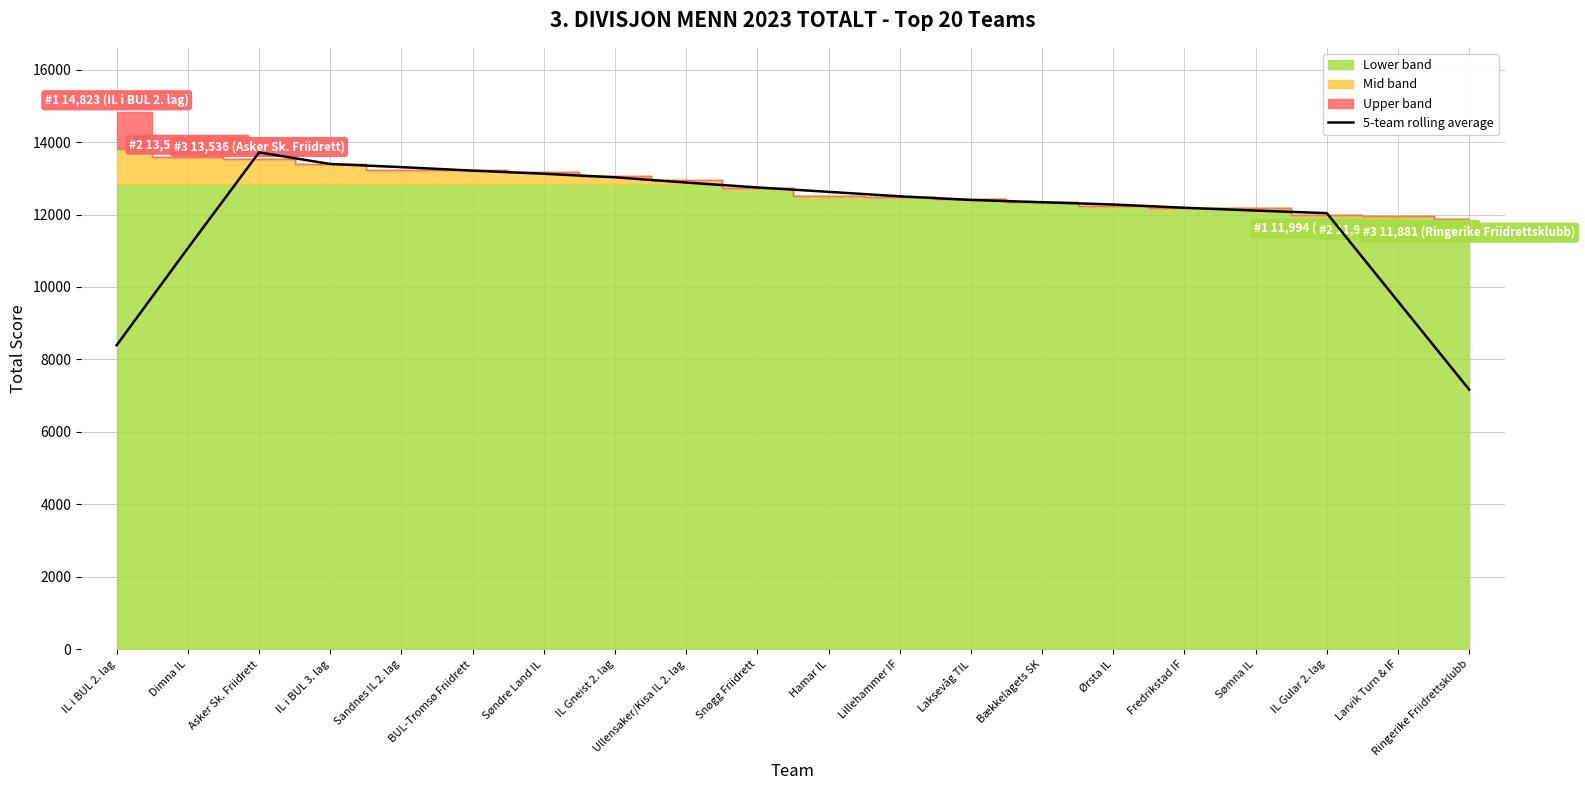

The chart shows a value of 8721.5 at BUL-Tromsø Friidrett. True or false?

False